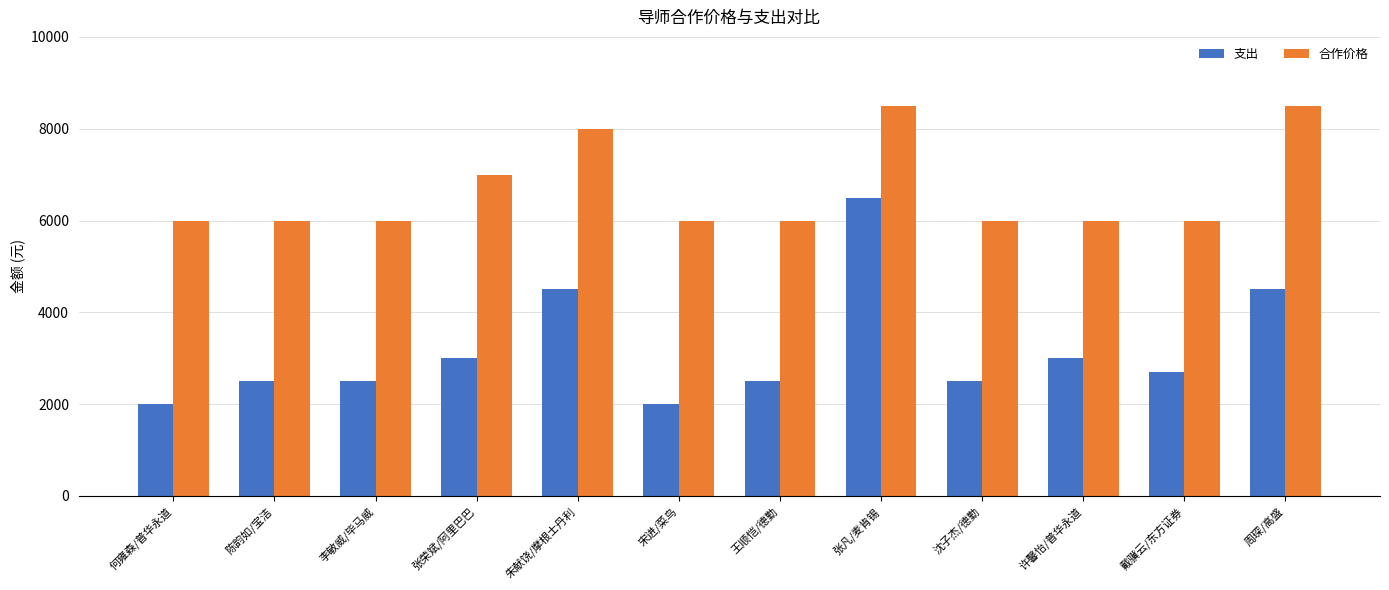

At 周琛/高盛, list the series in order from largest to smallest.

合作价格, 支出